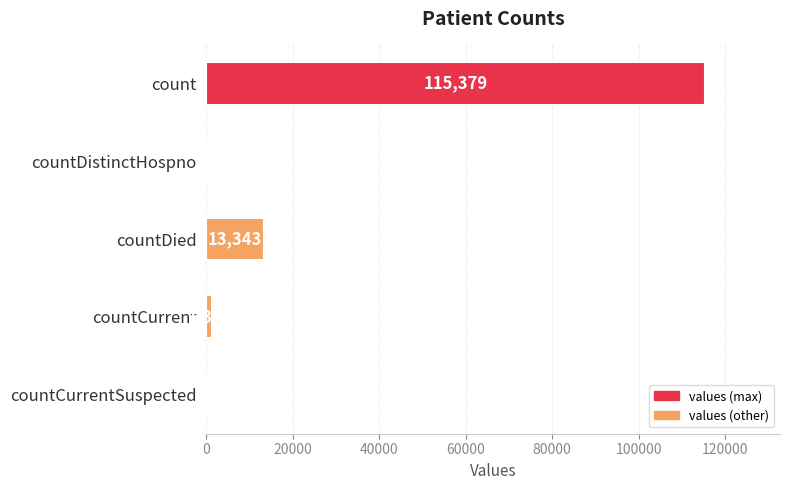

Are the bars horizontal?

Yes